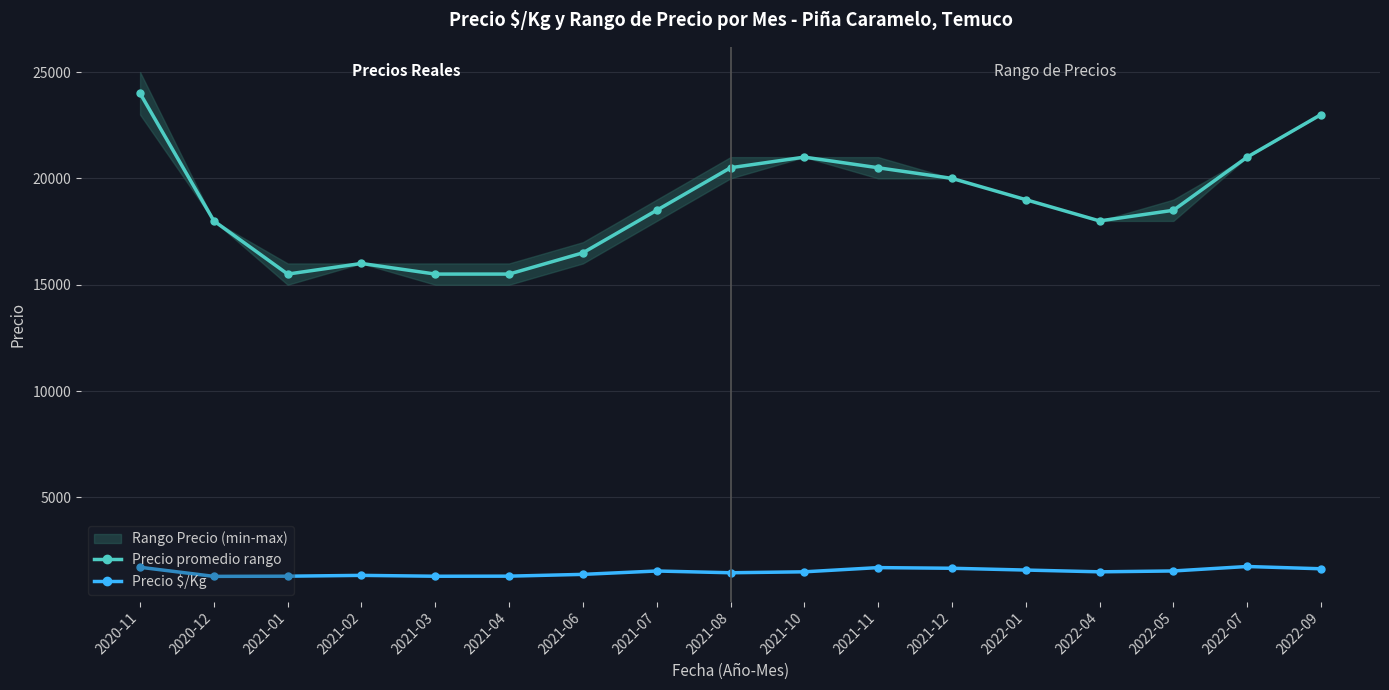

What position from the left is 2021-01?

3